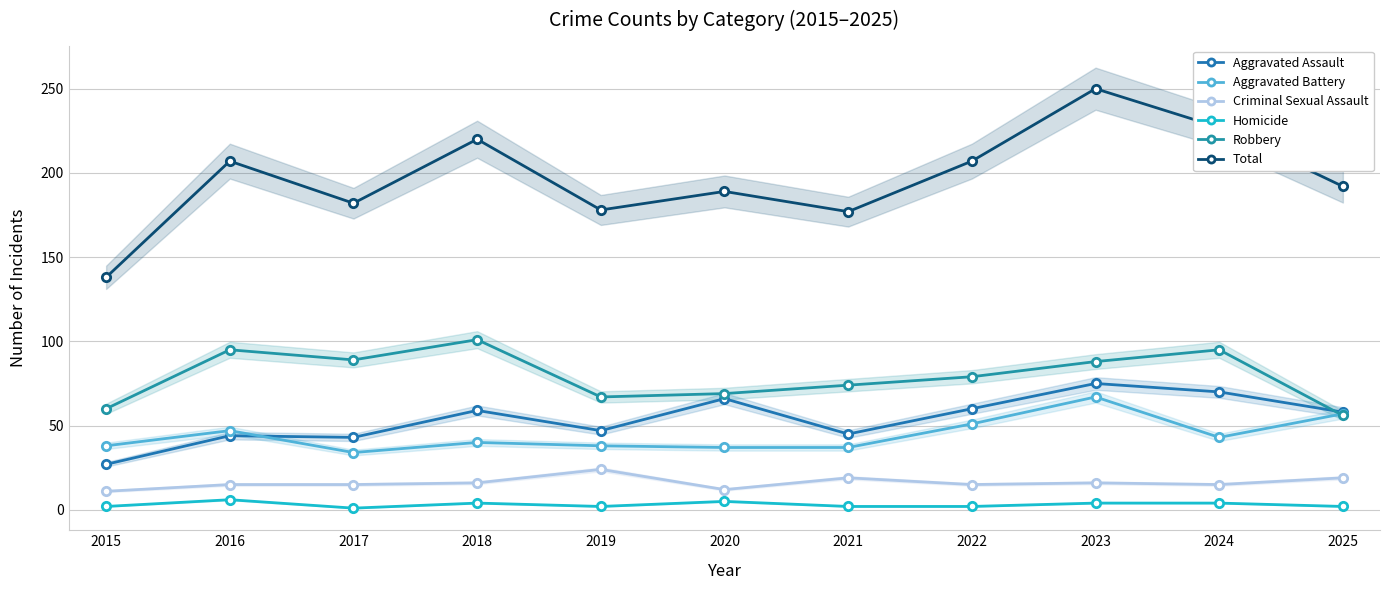

What is the difference between the highest and lowest values at 2023?

246